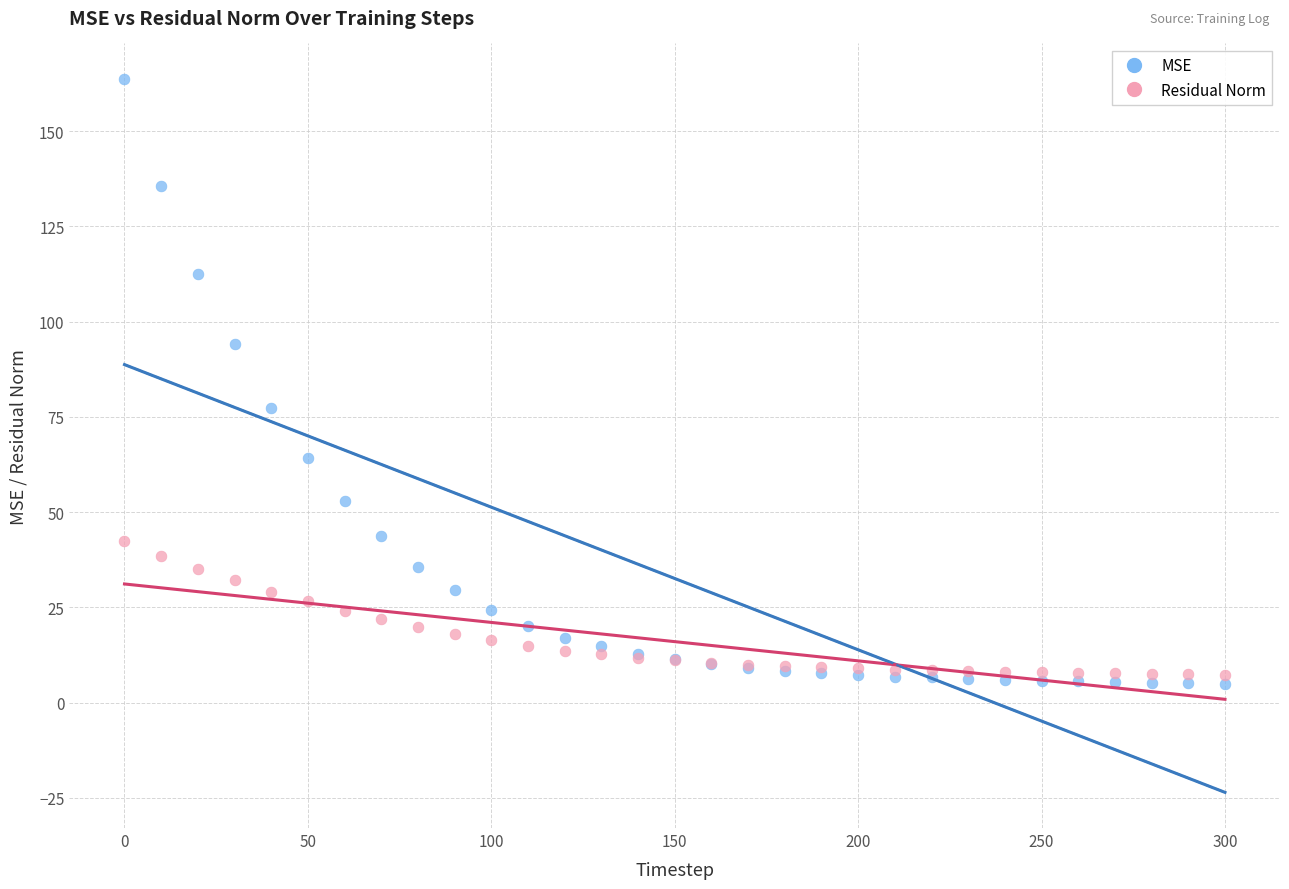

Which series reaches the minimum Y coordinate?

MSE